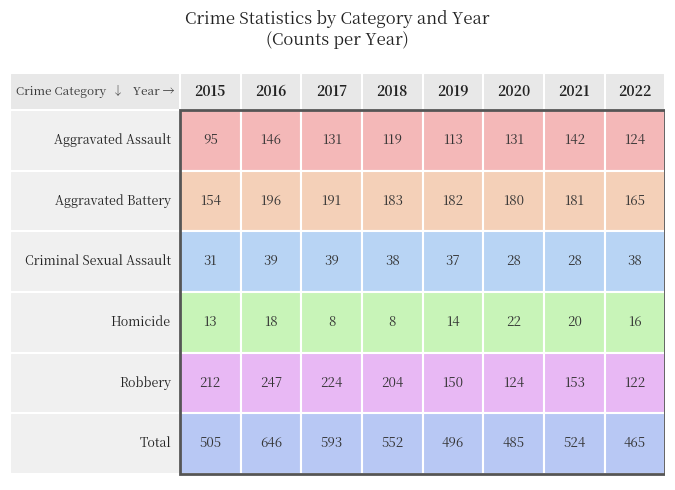

At 2022, list the series in order from largest to smallest.

Total, Aggravated Battery, Aggravated Assault, Robbery, Criminal Sexual Assault, Homicide